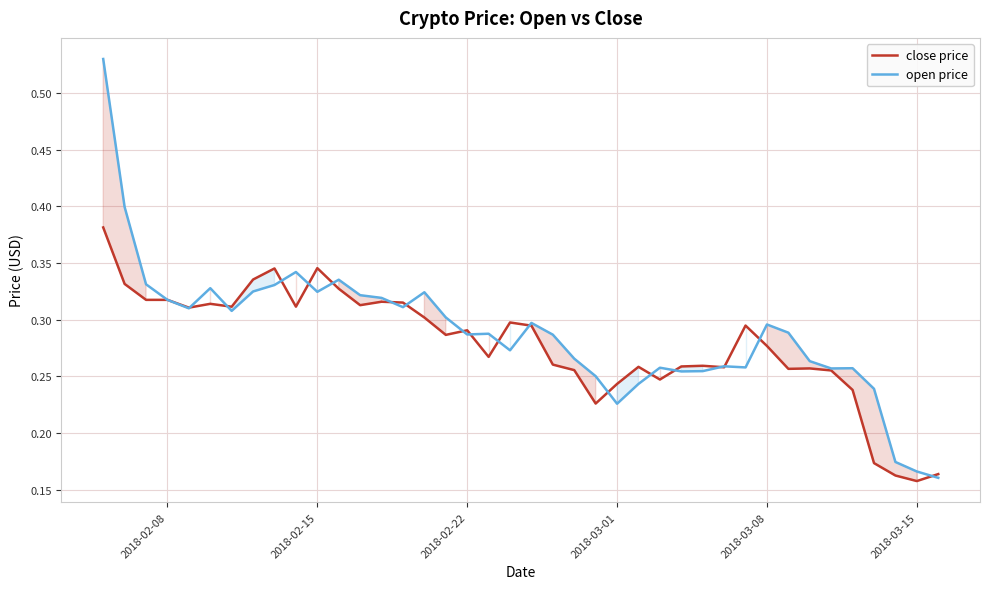

True or false: close price has a value of 0.2 at 2018-02-08.

False